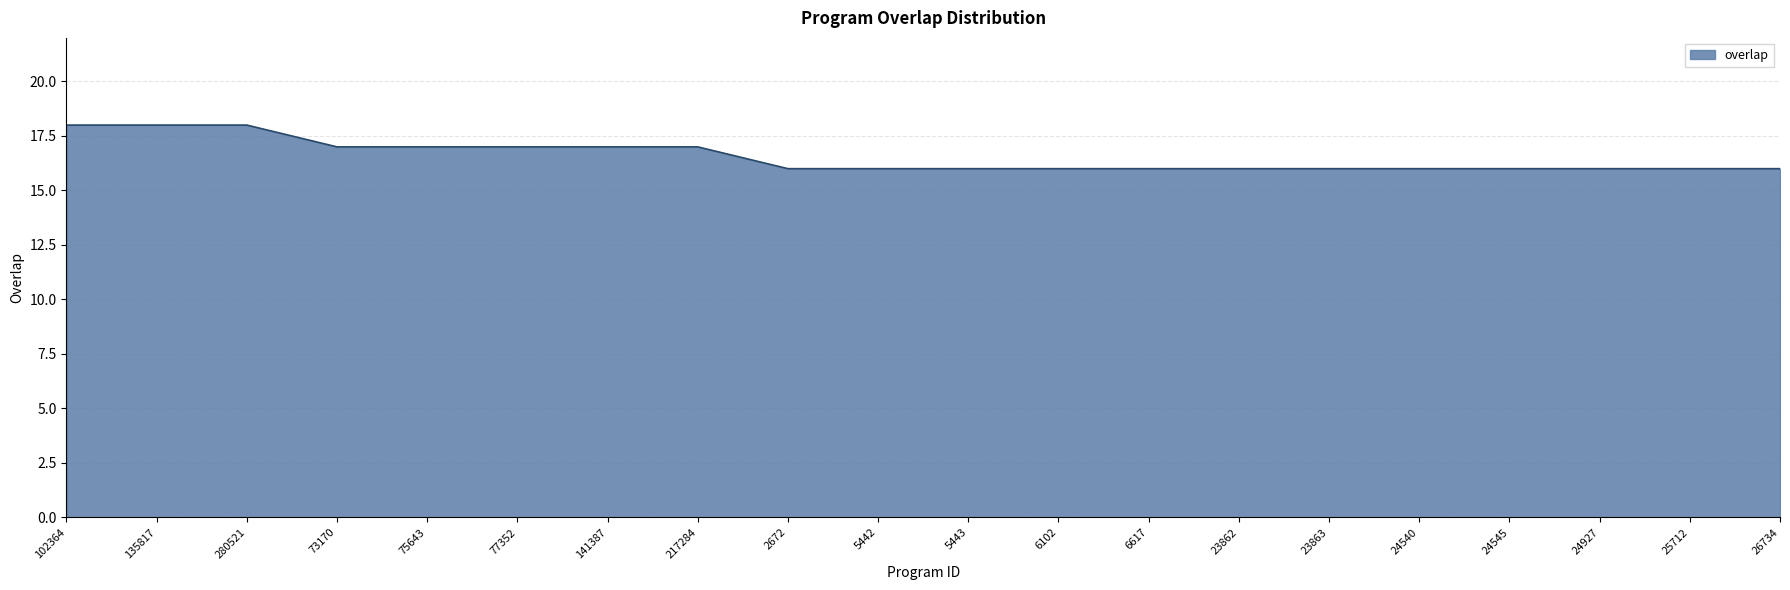

What position from the right is 26734?

1